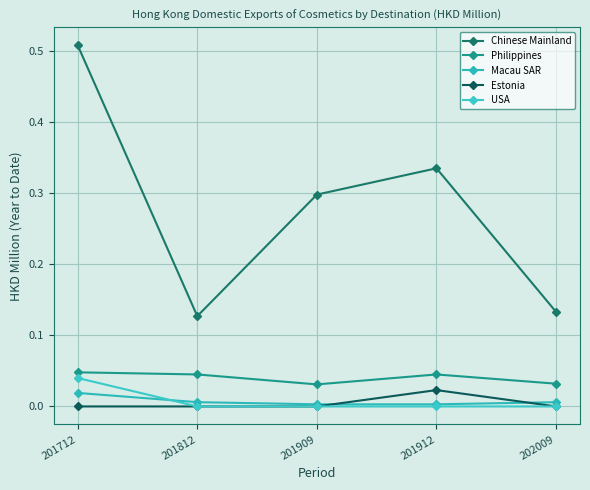

Which has a higher value, 201912 or 201812?

201912